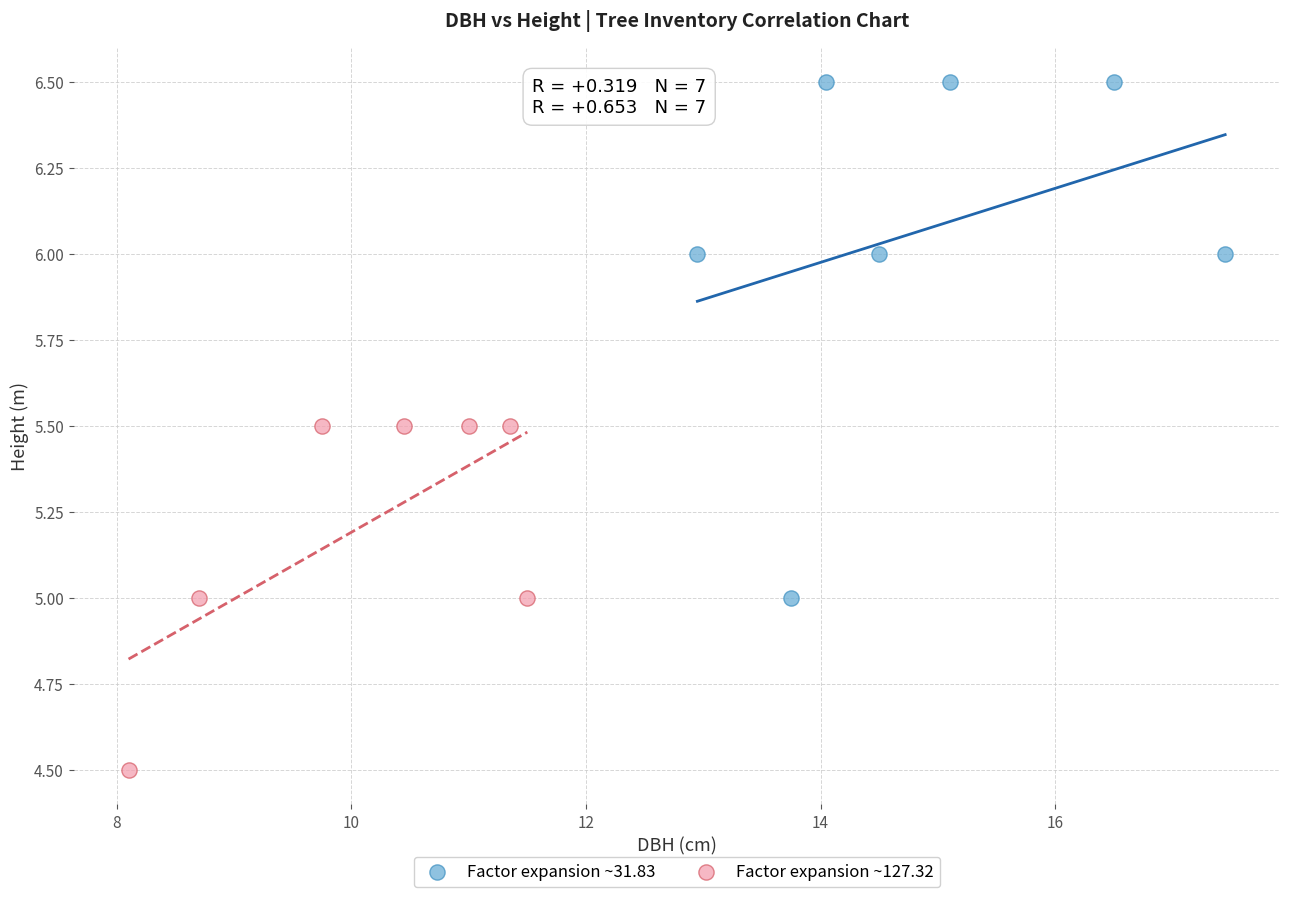

Which series contains the highest Y value?

Factor expansion ~31.83